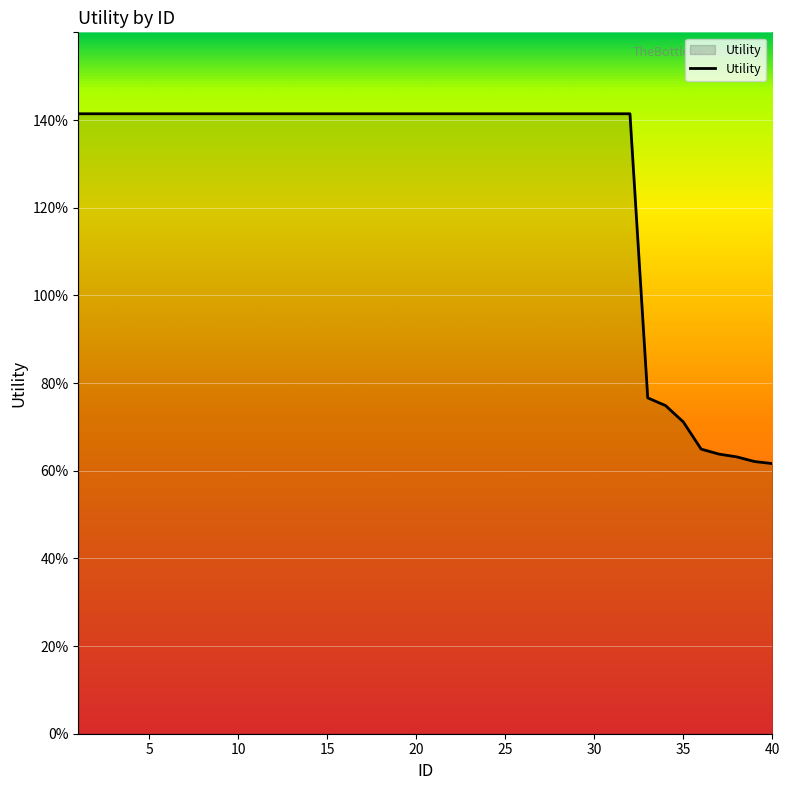

What is the value of the 32nd point from the left?

1.4